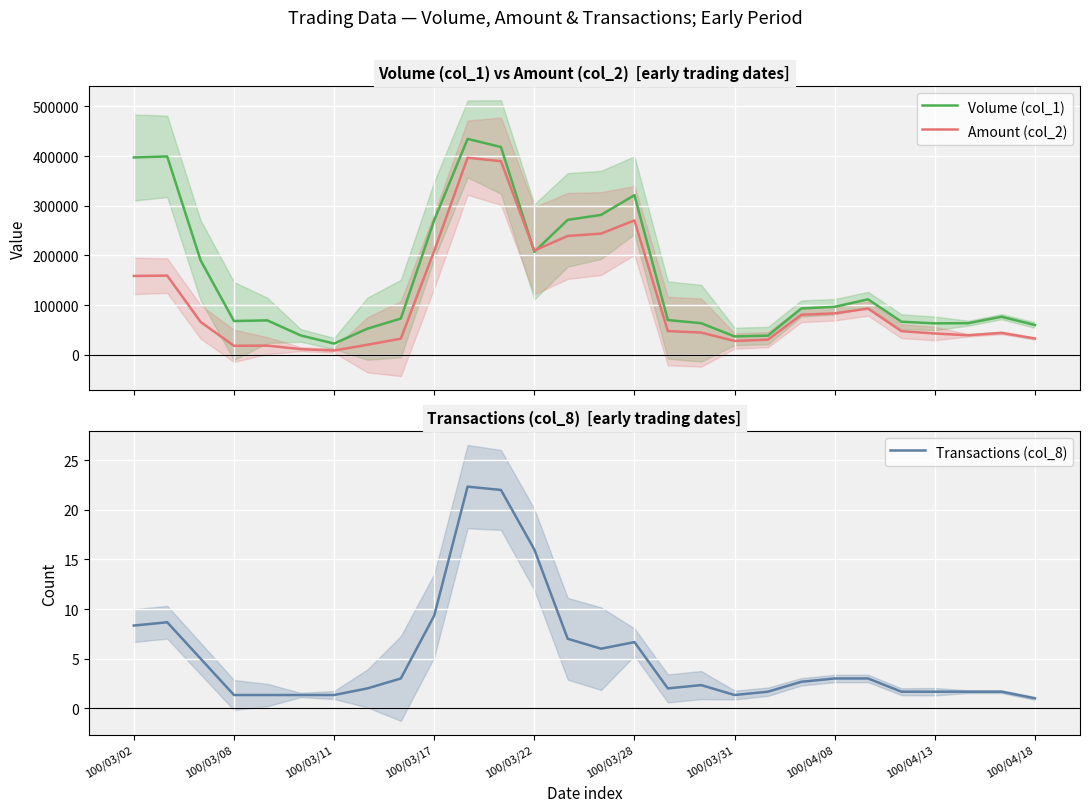

Is the value of Amount (col_2) at 26 greater than the value of Volume (col_1) at 11?

No